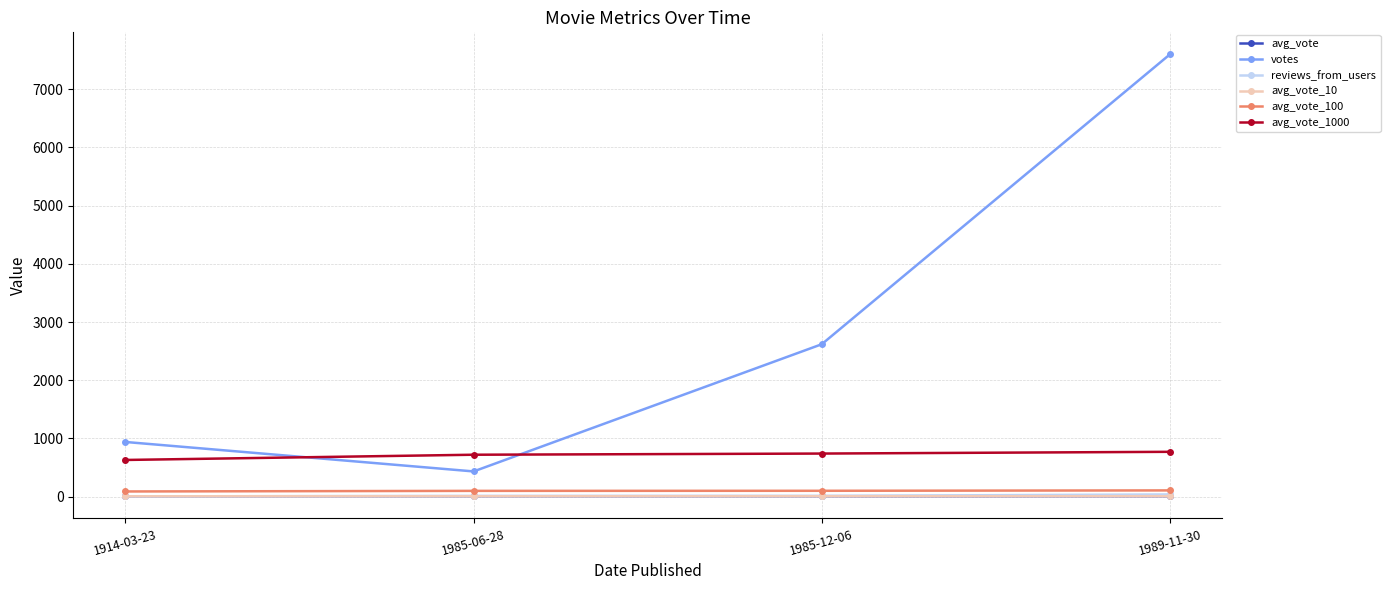

What is the label of the 1st point from the right?

1989-11-30